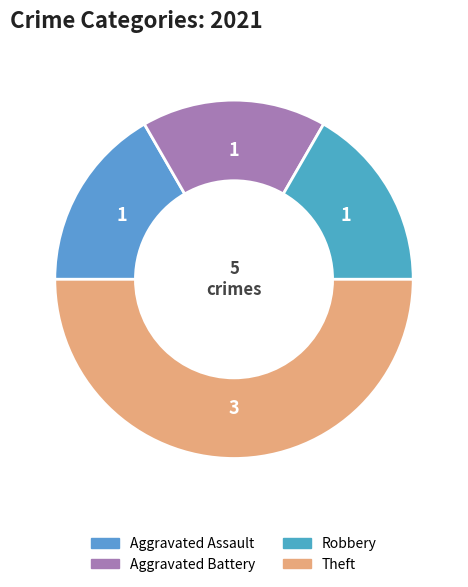

How many slices are in this pie chart?

4